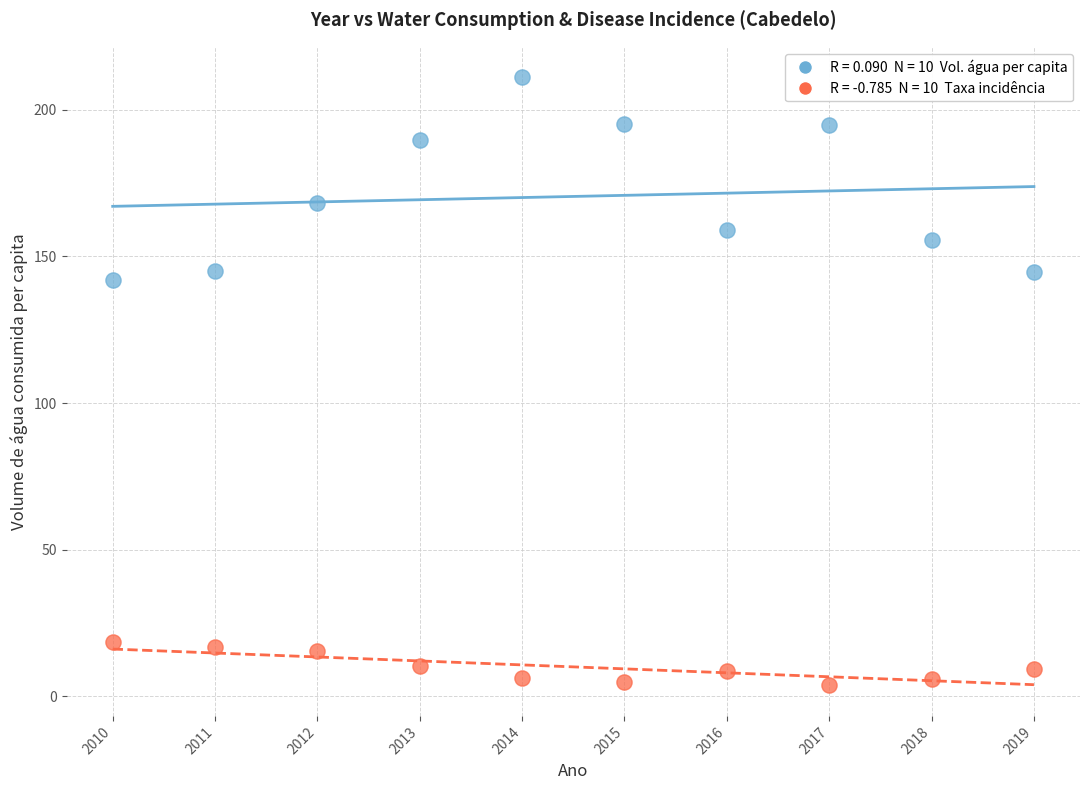

Across all series, what Y value is closest to 107?

141.9